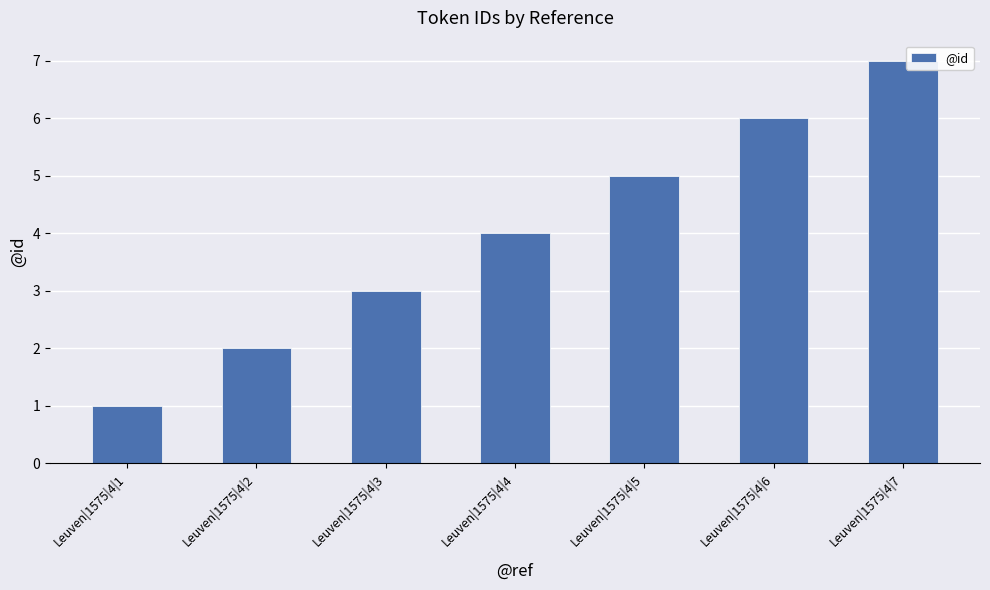

What is the difference between the maximum and minimum values?

6